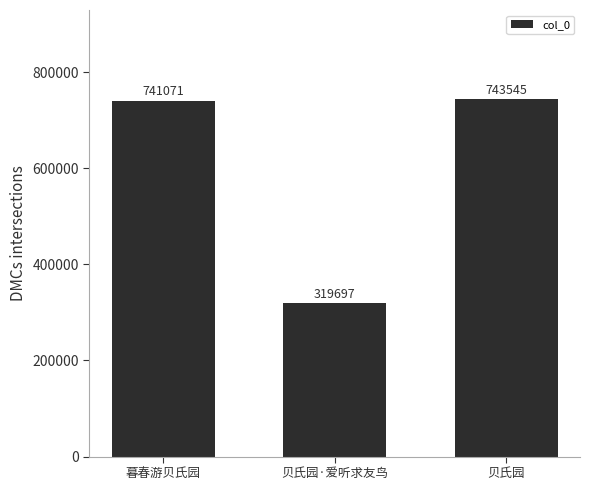

What position from the right is 暮春游贝氏园?

3